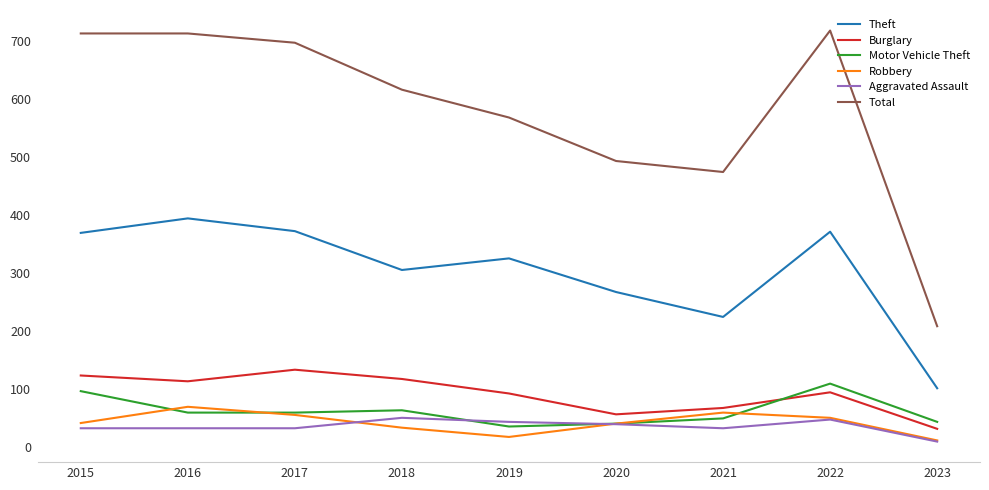

What is the sum of all Motor Vehicle Theft values?

553